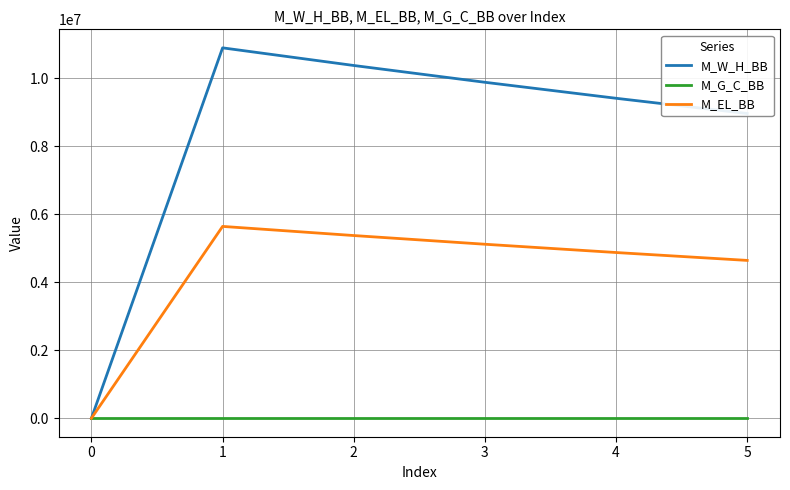

How many lines are shown in the chart?

3